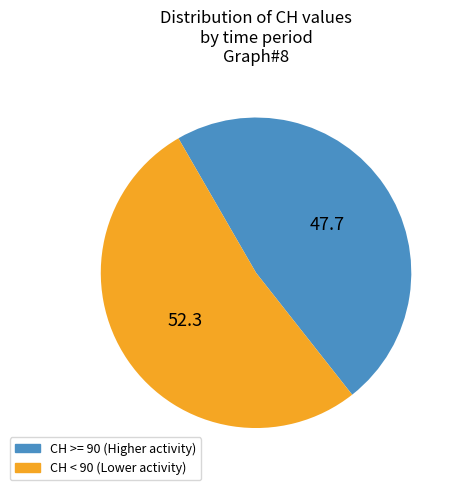

Is there any slice that represents more than half of the pie?

Yes